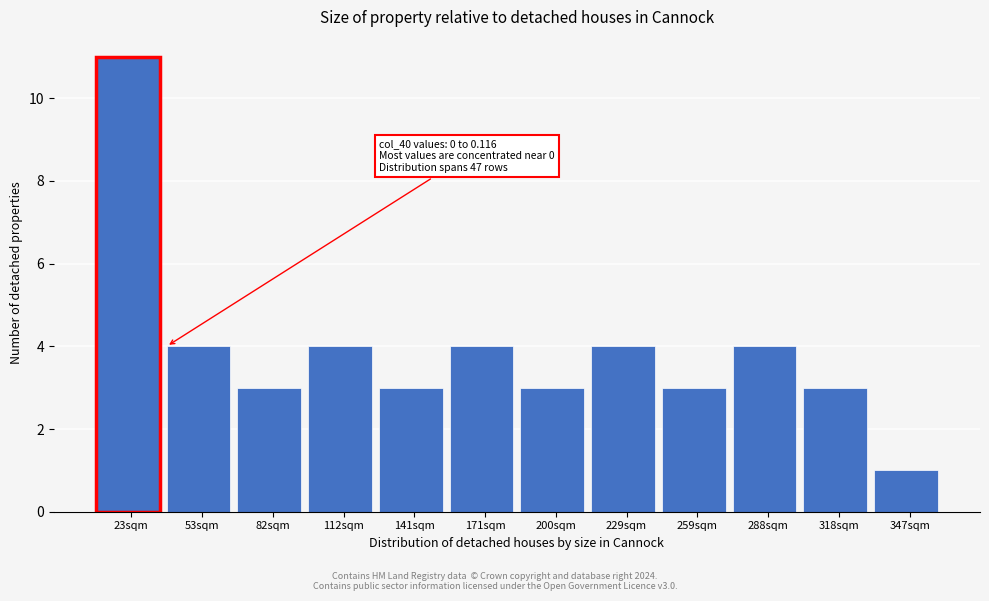

Reading right to left, transcribe all the data shown in this chart.

1	3	4	3	4	3	4	3	4	3	4	11